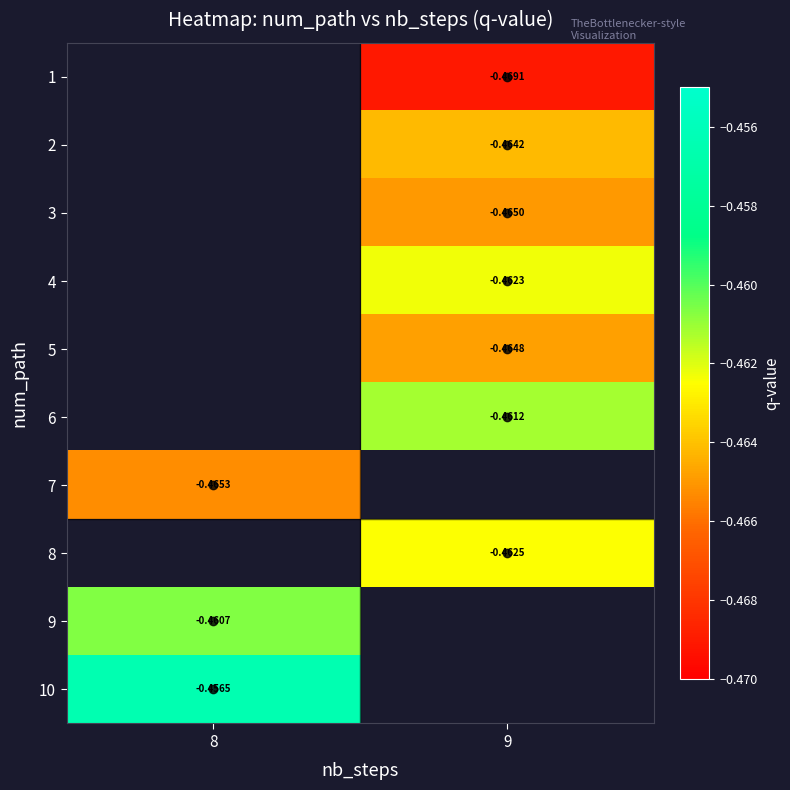

What is the minimum value shown in the chart?

-0.5